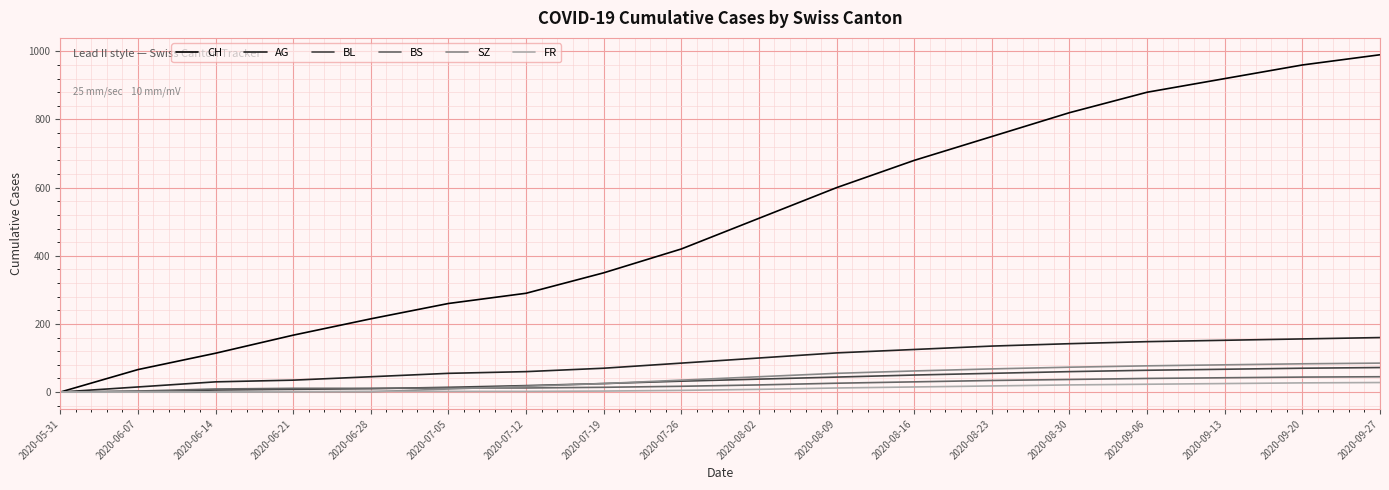

Between 2020-06-14 and 2020-07-12, which series saw the biggest shift?

CH